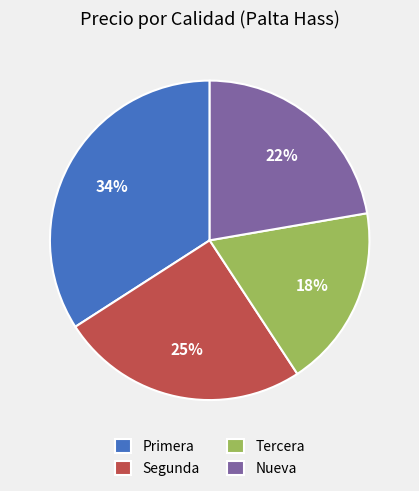

Is it true that Primera is 47% of the pie?

False